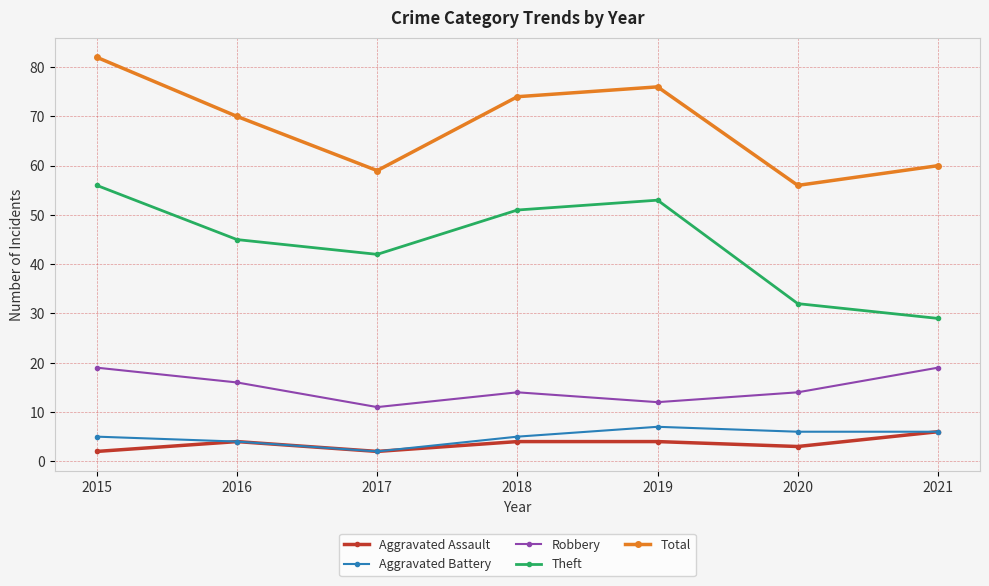

True or false: Aggravated Battery and Theft intersect in this chart.

False